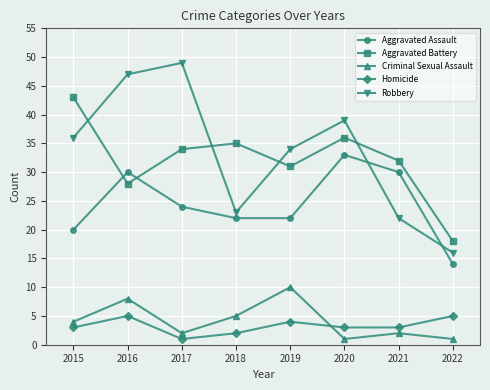

Reading right to left, list all the values displayed in this chart.

Aggravated Assault: 14	30	33	22	22	24	30	20
Aggravated Battery: 18	32	36	31	35	34	28	43
Criminal Sexual Assault: 1	2	1	10	5	2	8	4
Homicide: 5	3	3	4	2	1	5	3
Robbery: 16	22	39	34	23	49	47	36